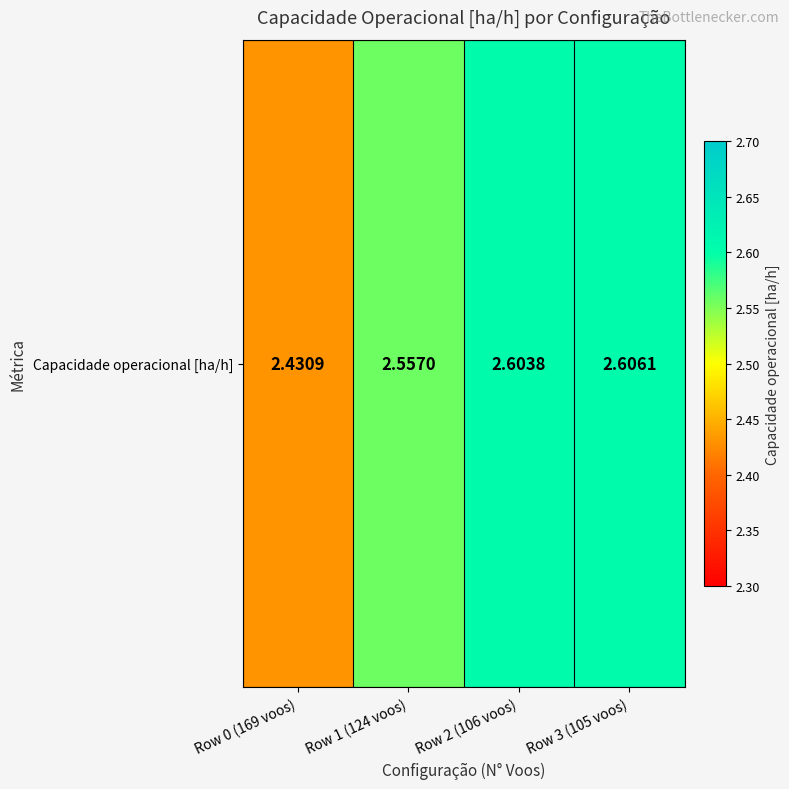

List the labels in order of value, smallest first.

Row 0 (169 voos), Row 1 (124 voos), Row 2 (106 voos), Row 3 (105 voos)